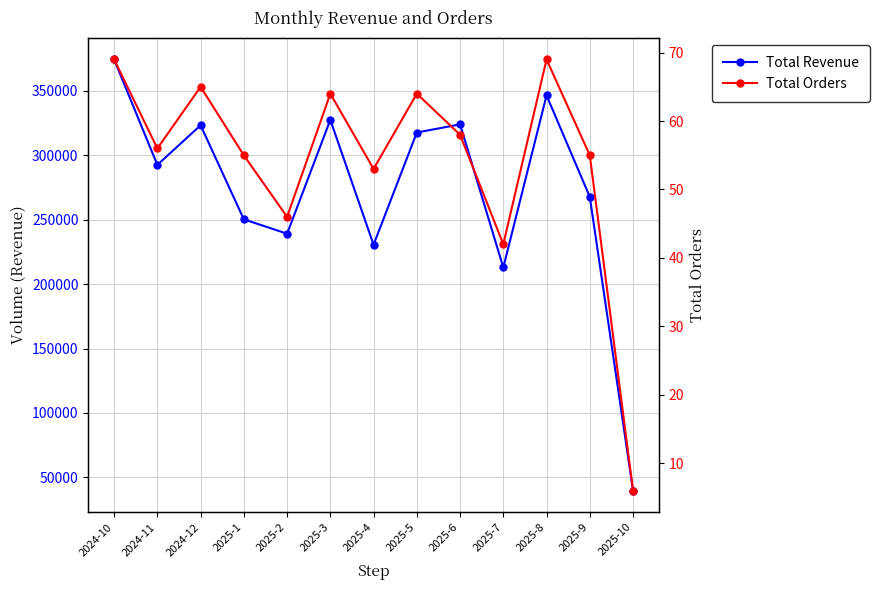

What is the value of the Total Orders point at the 8th from the left?

64.0